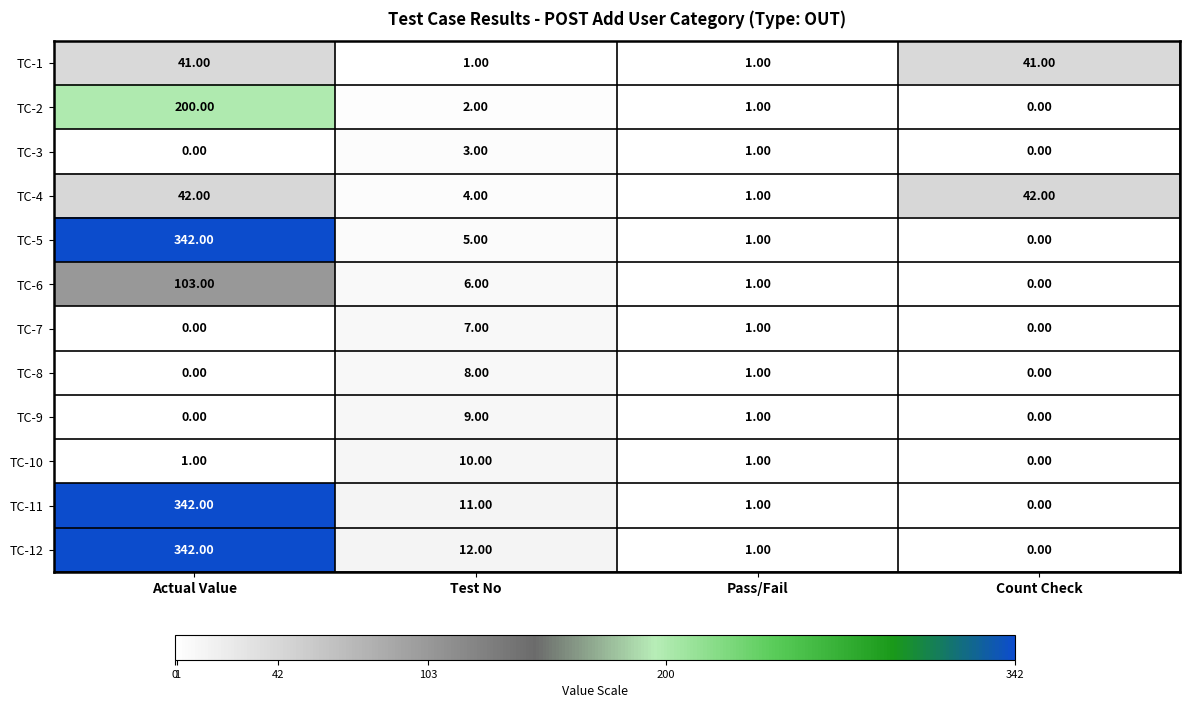

Between Test No and Count Check, which series saw the biggest shift?

TC-1